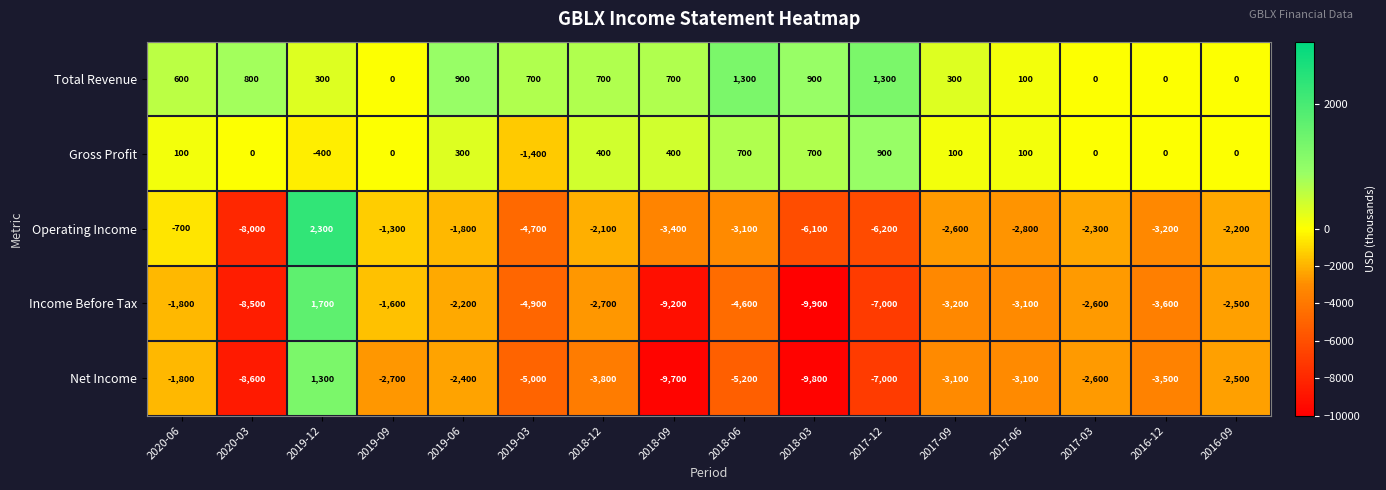

What is the total value across all series at 2019-06?

-5200